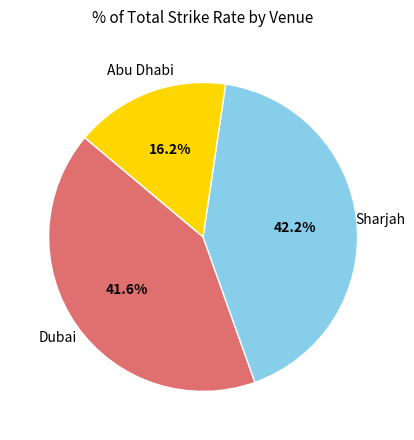

Is there a majority slice in this chart?

No